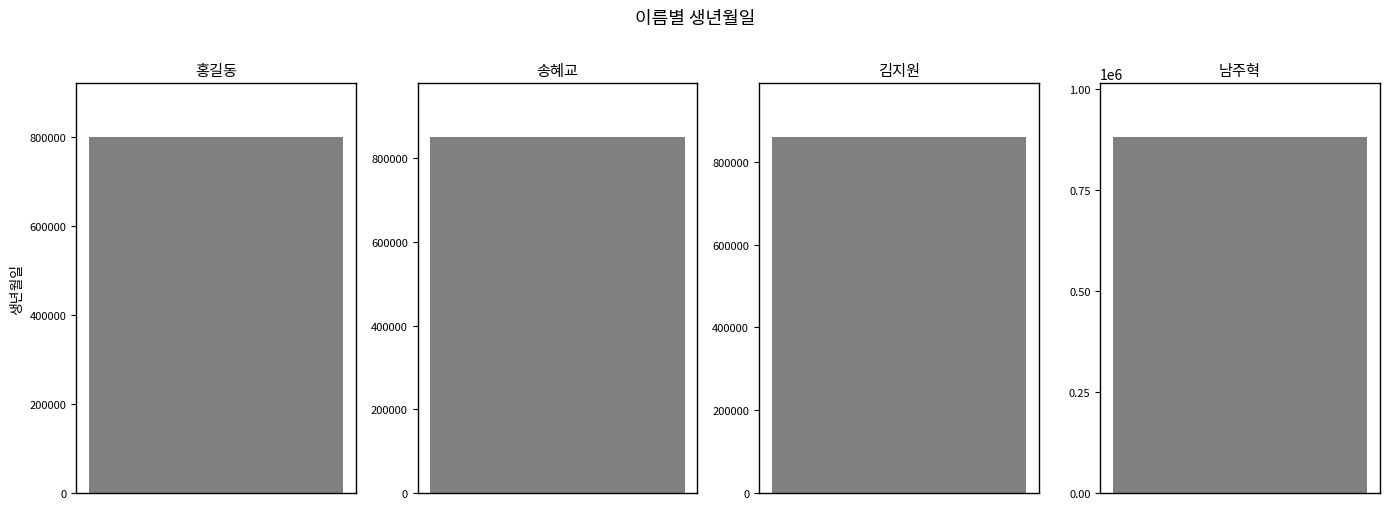

Rank the categories by value from lowest to highest.

홍길동, 송혜교, 김지원, 남주혁